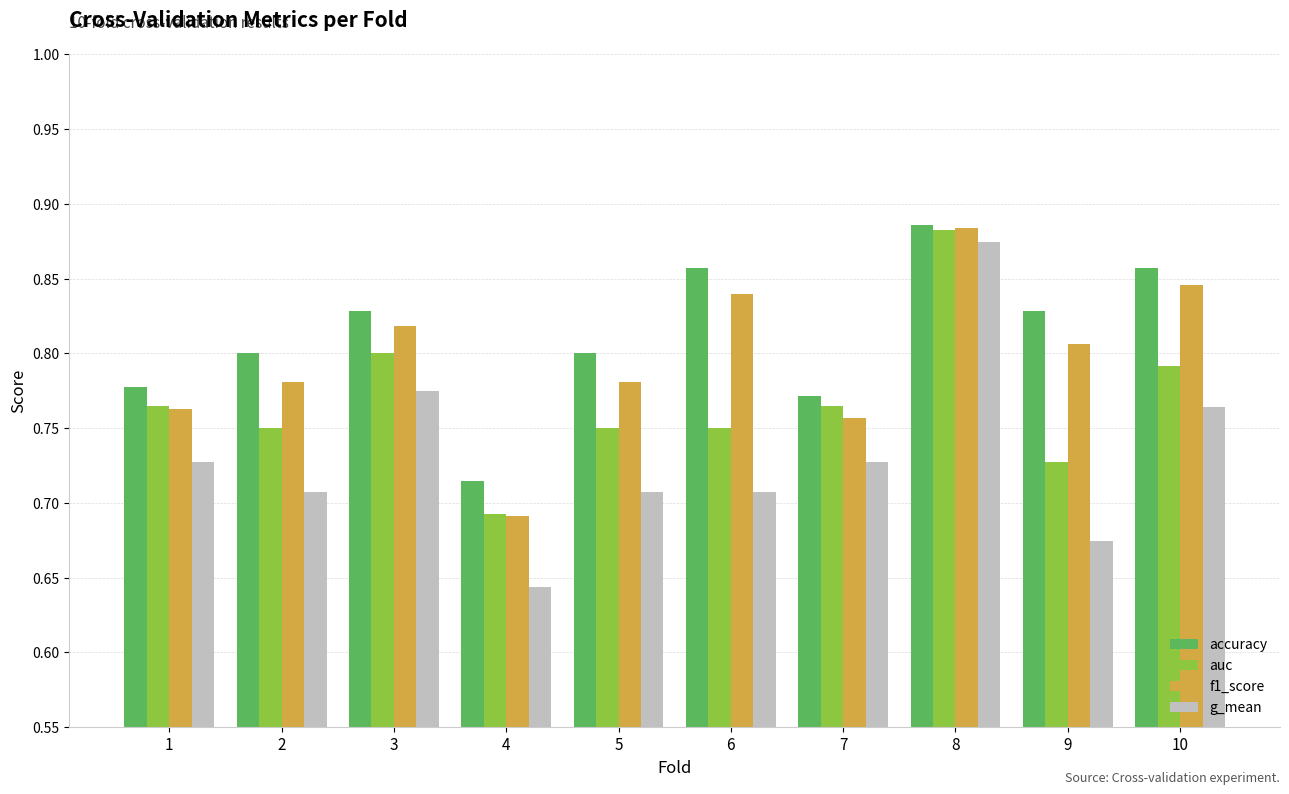

Is it true that accuracy equals 0.5 at 6?

False